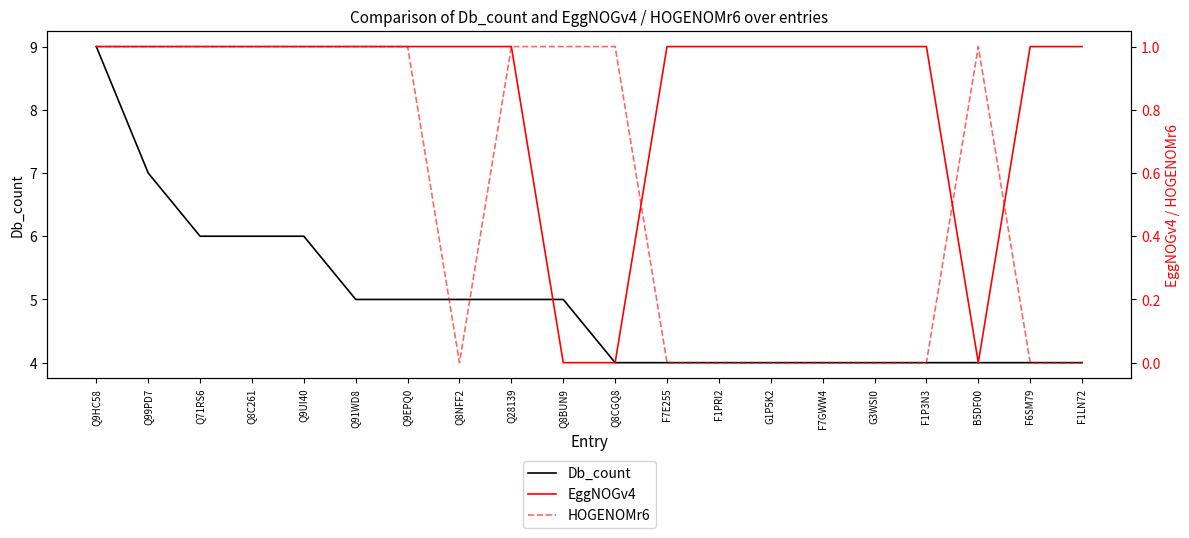

Is the value of EggNOGv4 at G3WSI0 greater than the value of HOGENOMr6 at Q8BUN9?

No